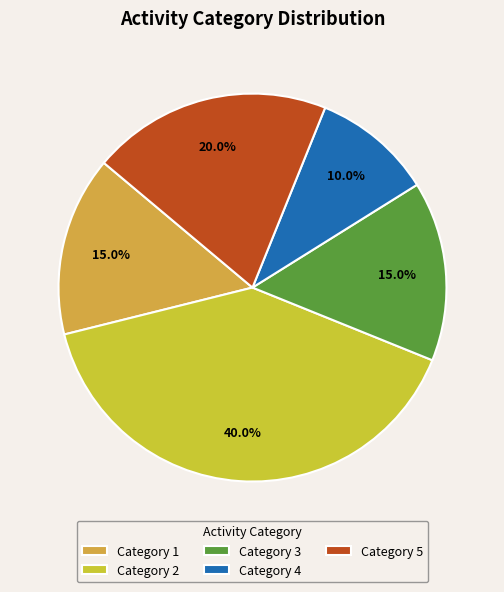

How many slices are in this pie chart?

5